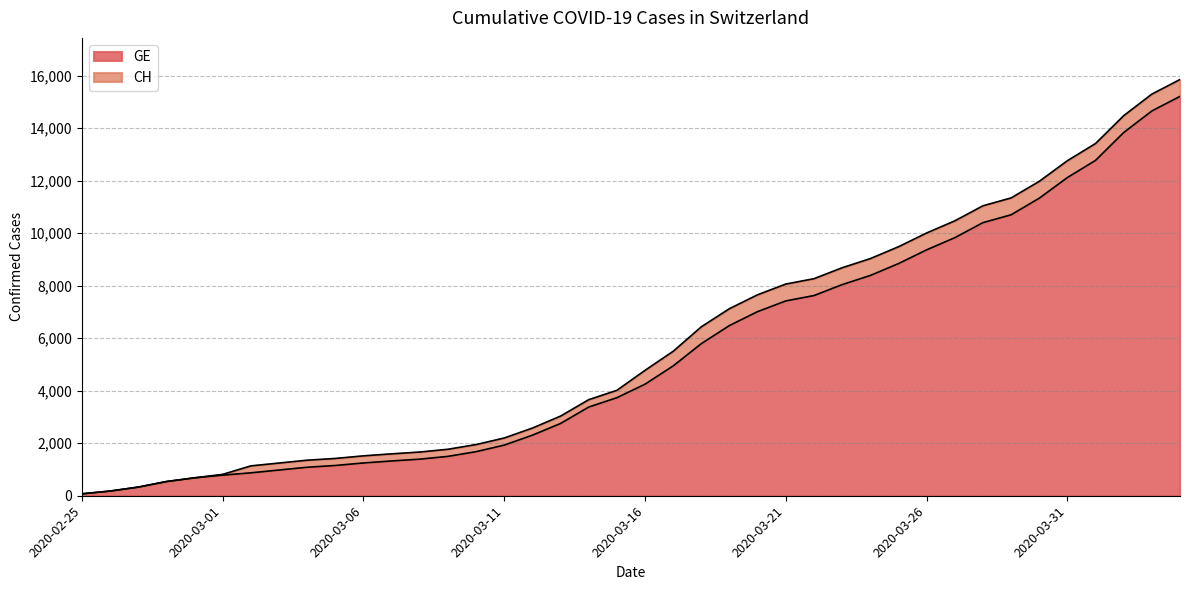

True or false: CH has more than 1 points higher than both neighbors.

False